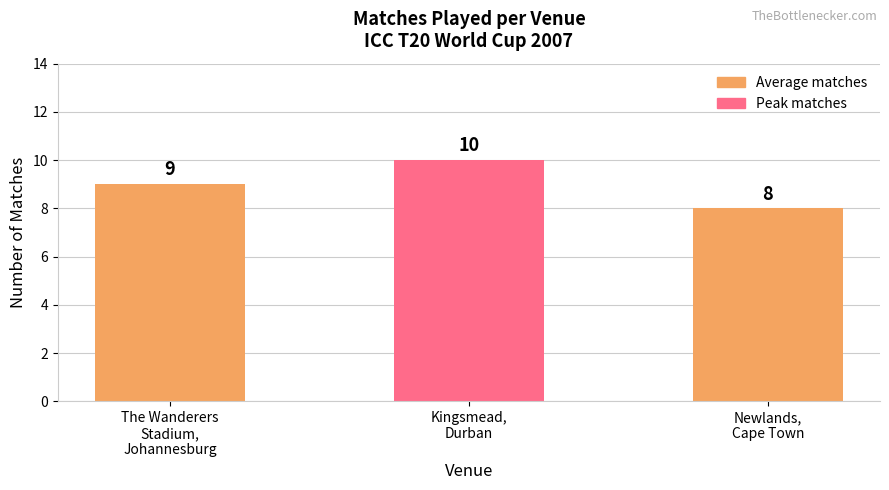

True or false: the data shows 8 at Newlands,
Cape Town.

True